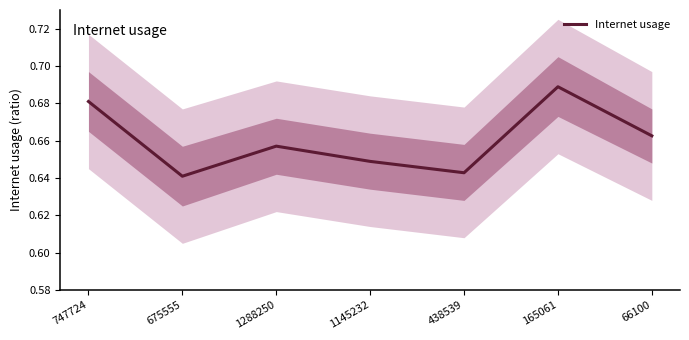

Count the values in the range 0 to 1.

7